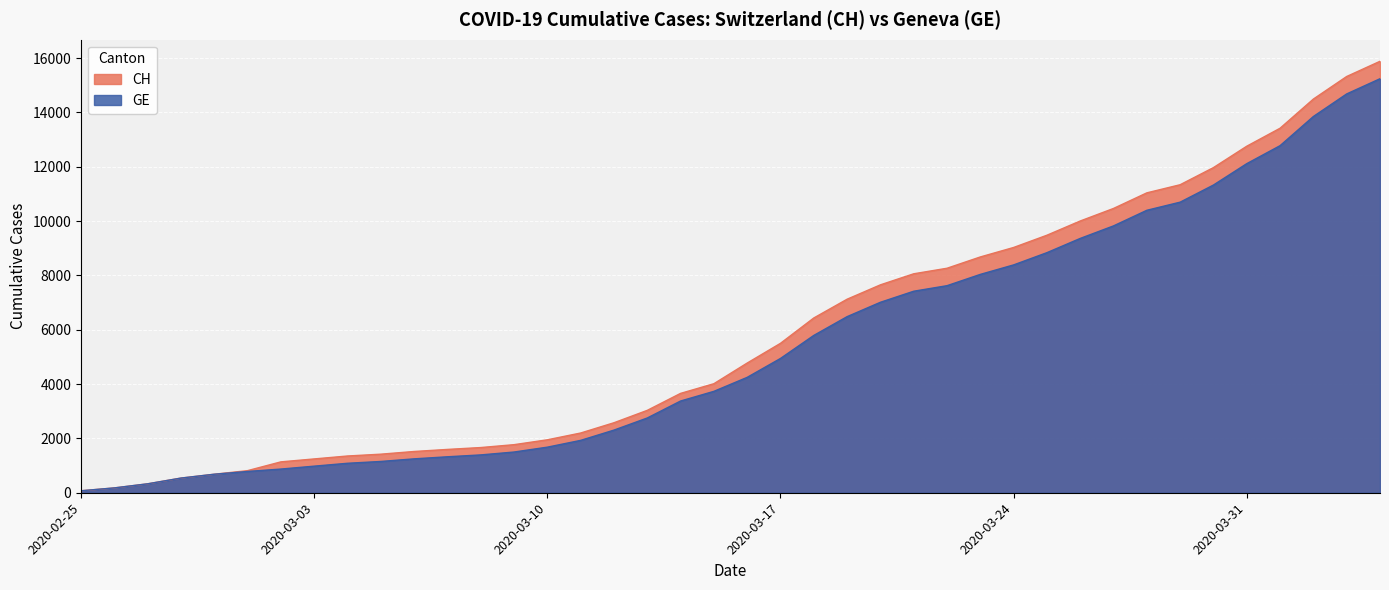

What is the minimum value shown in the chart?

73